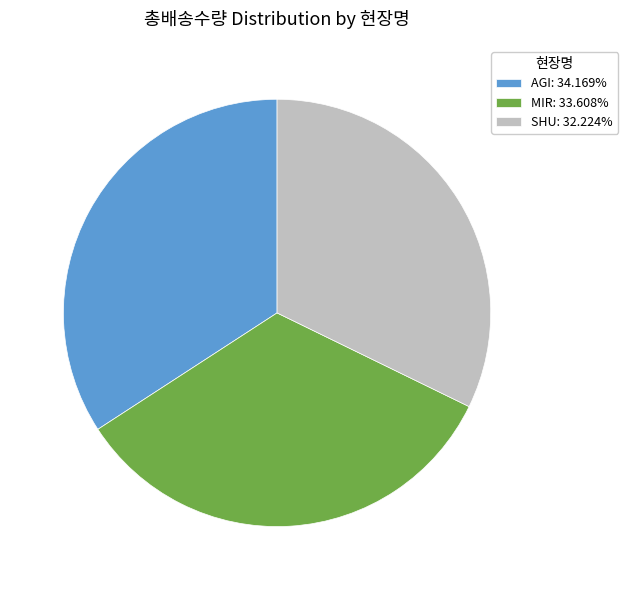

Which category has the biggest portion of the pie?

AGI